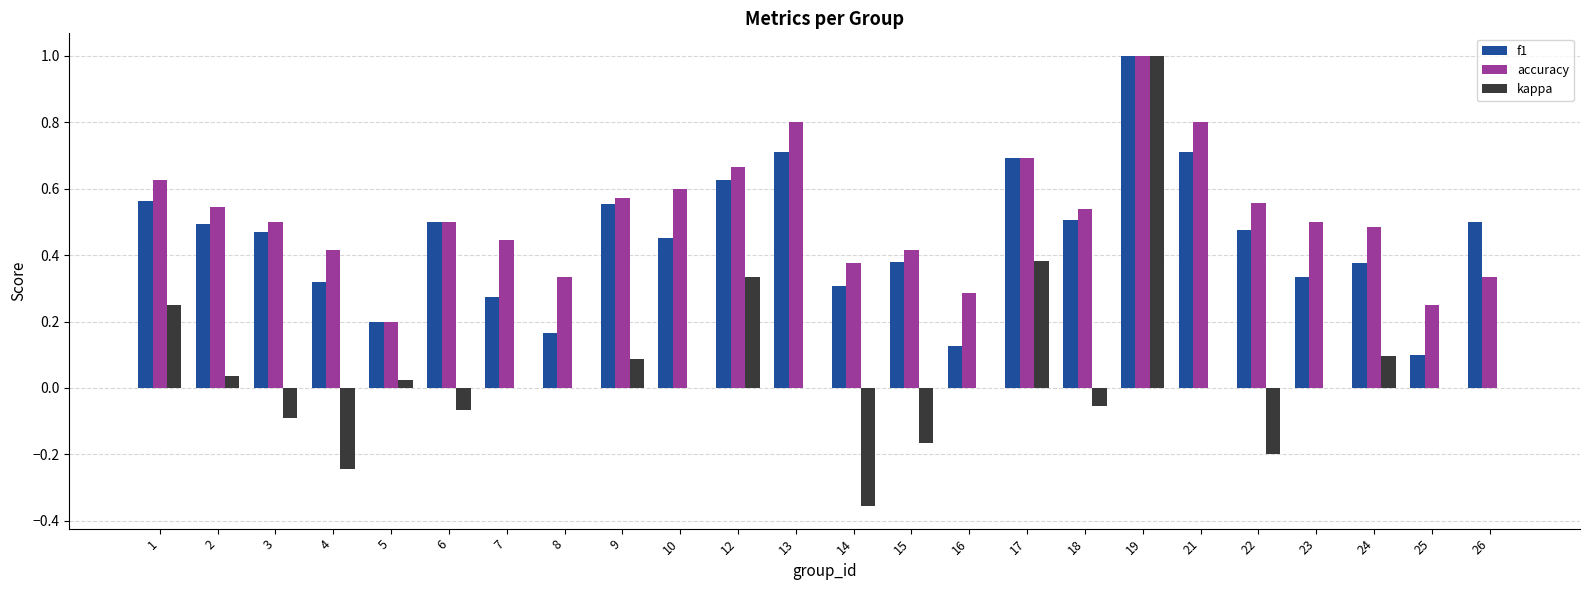

What is the total value across all series at 10?

1.1